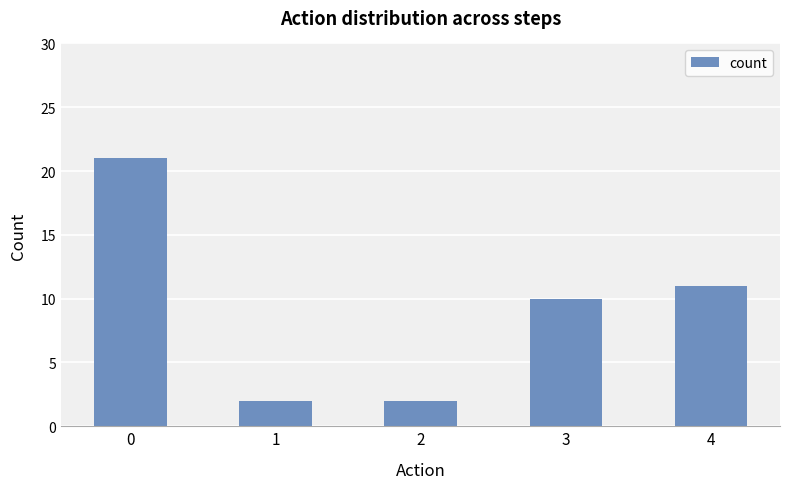

Are the bars horizontal?

No